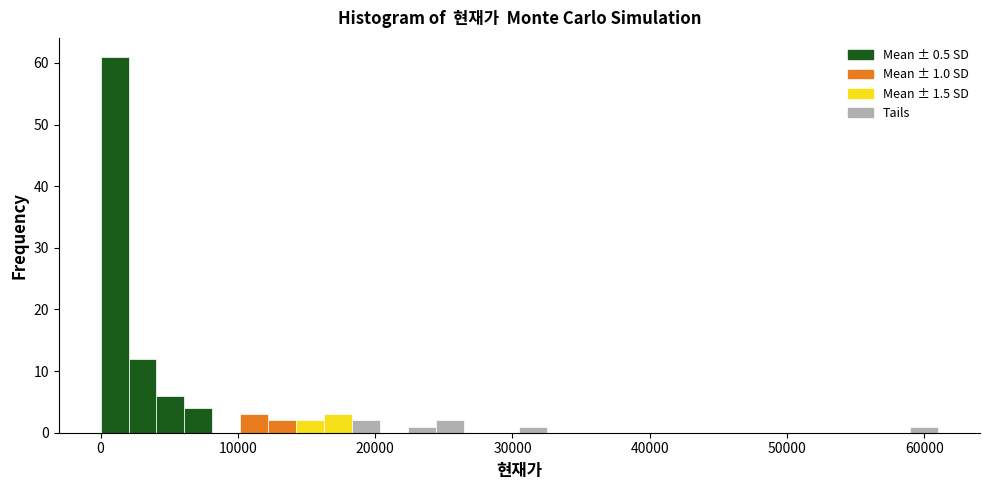

Around what value on the x-axis is the tallest bar? Give the approximate position of its centre, as read against the axis.

1000